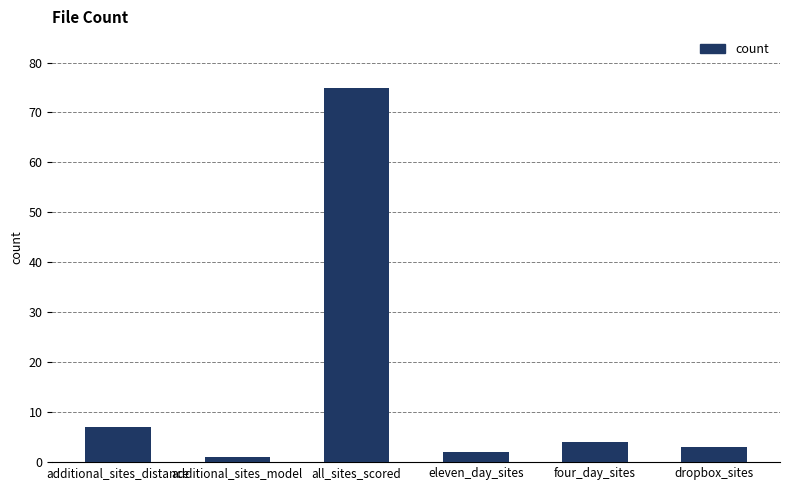

True or false: the data shows 3 at dropbox_sites.

True